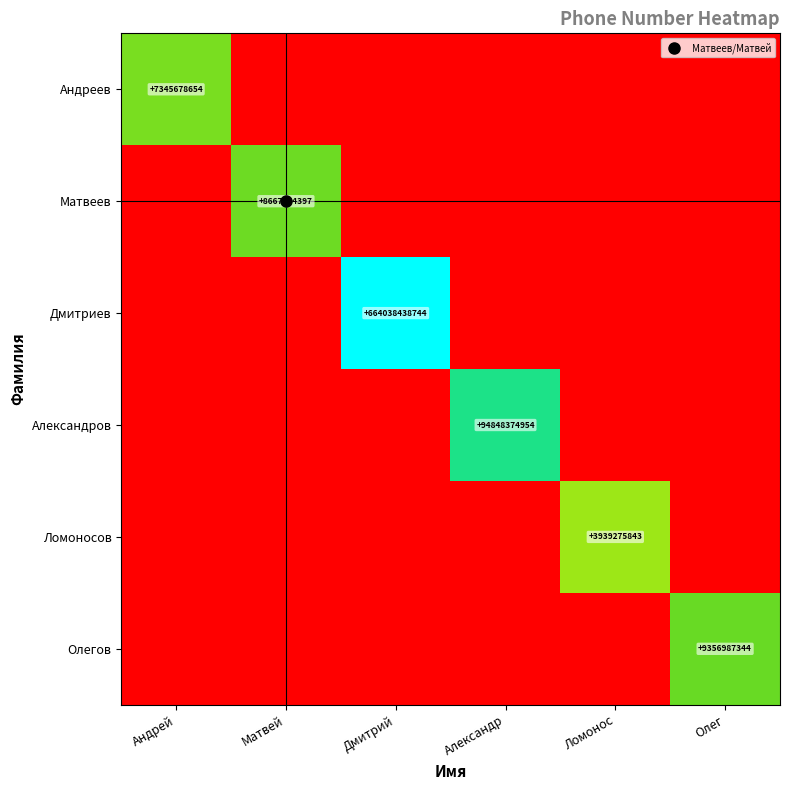

What is the spread (max minus min) of values at Олег?

4.0